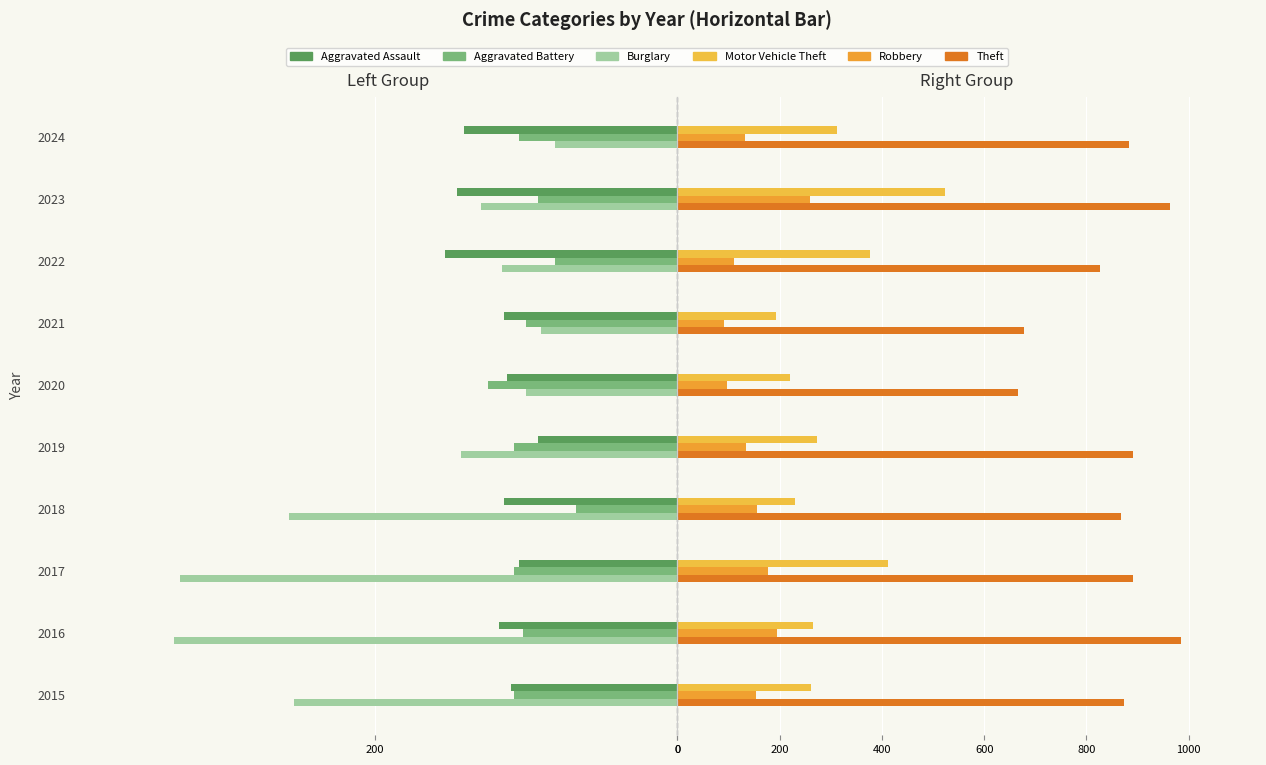

What is the difference between the highest and lowest values at 2021?

793